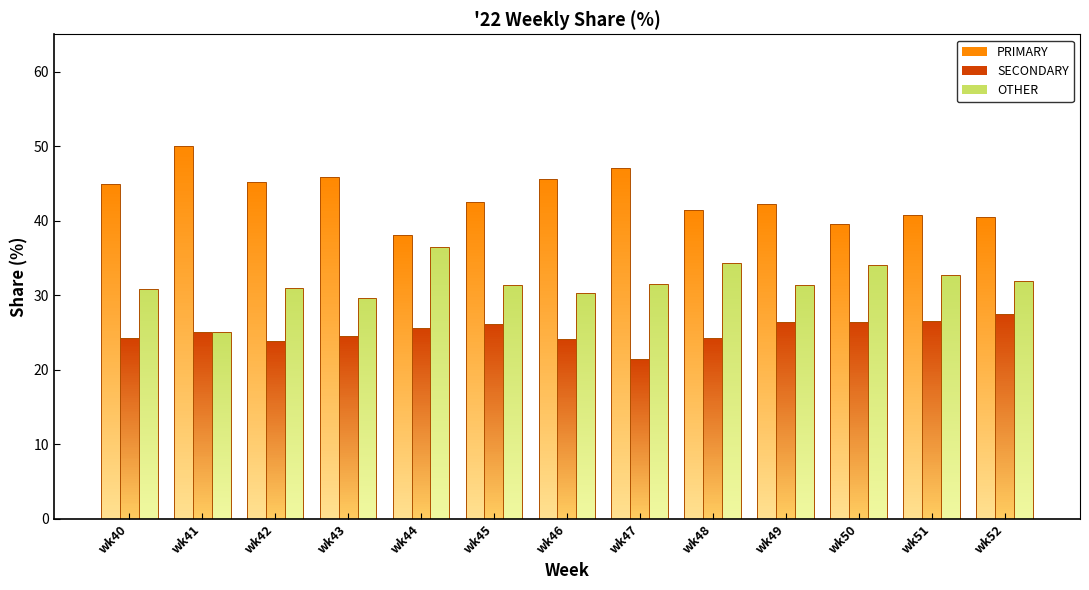

Which series has the largest total across all categories?

PRIMARY